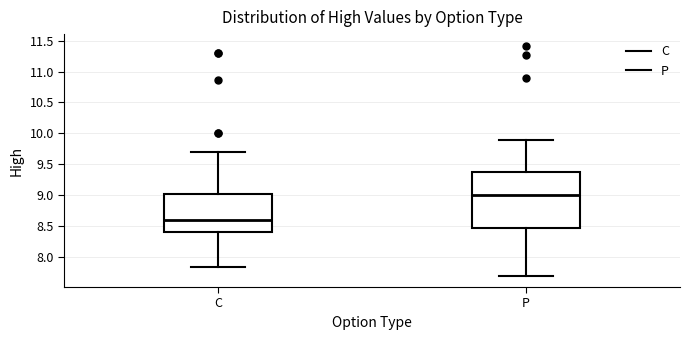

Reading left to right, read every box against the y-axis: the position of its median line, the range the box covers, and the ends of its whiskers. The values are not printed on the chart, so give them approximately, as read against the axis.

C: median 8.60, box 8.40 to 9.05, whiskers 7.85 to 9.70
P: median 9.00, box 8.50 to 9.40, whiskers 7.70 to 9.90